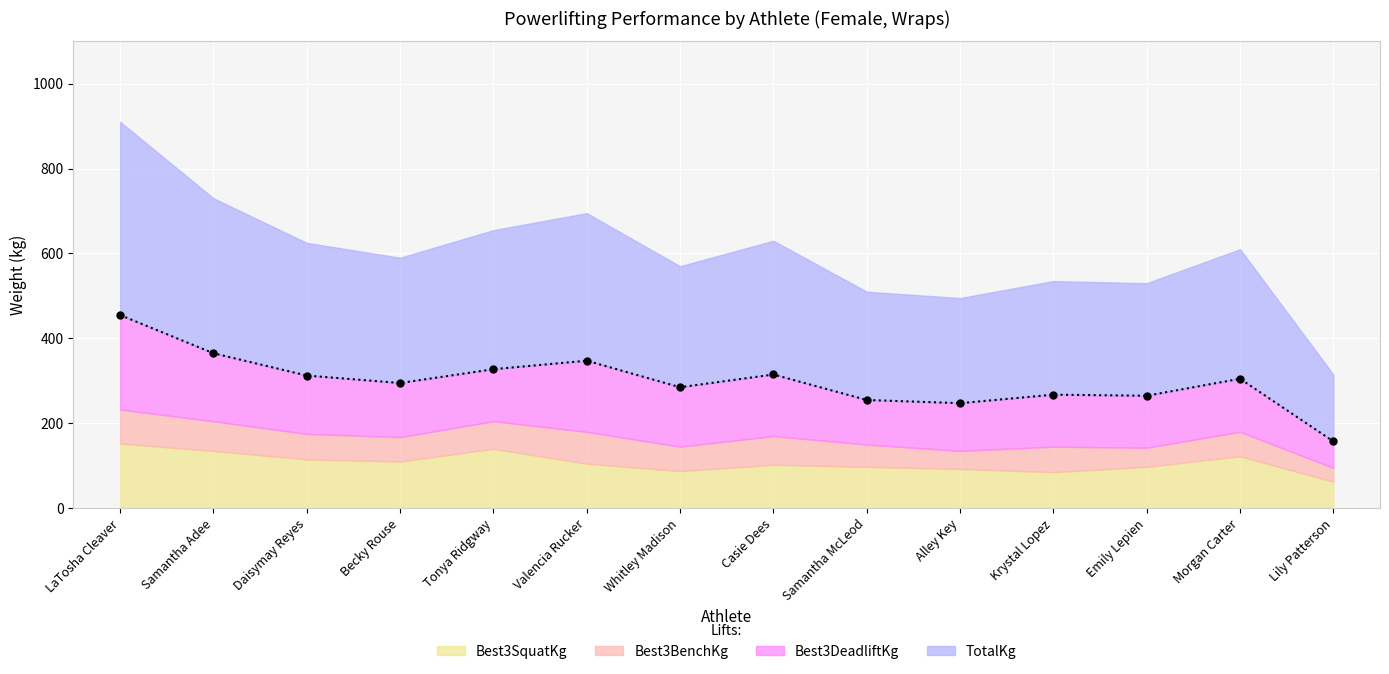

What is the minimum value for Best3DeadliftKg?

62.5